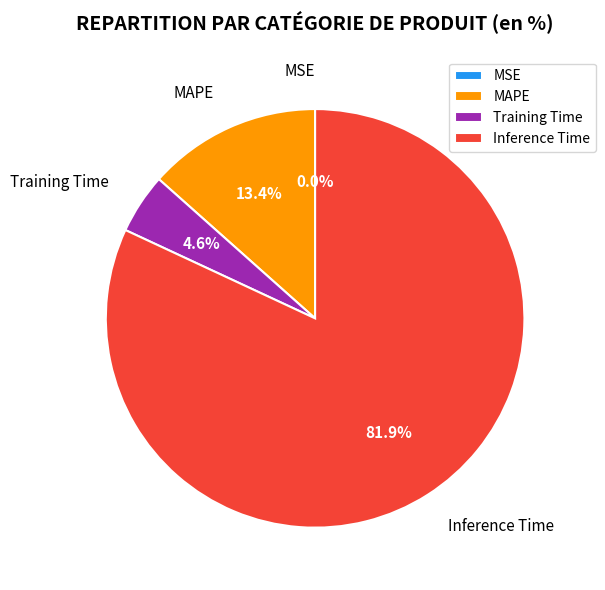

Does MAPE account for over 50% of the chart?

No